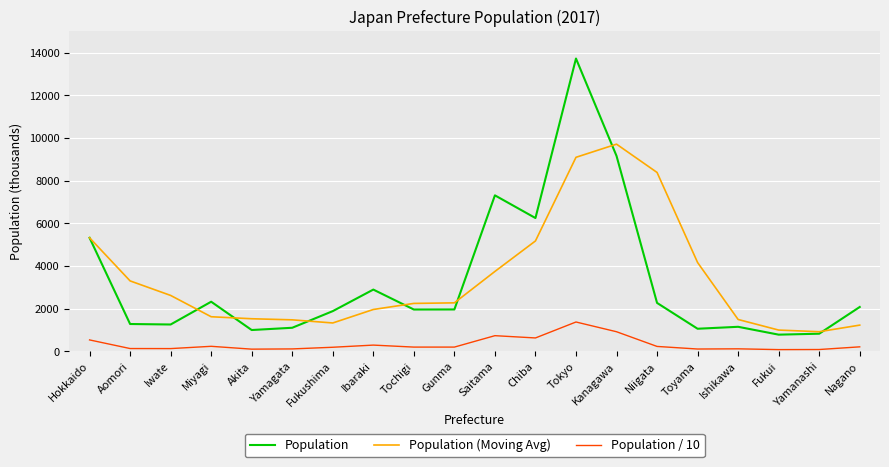

Which series has the widest spread of values?

Population